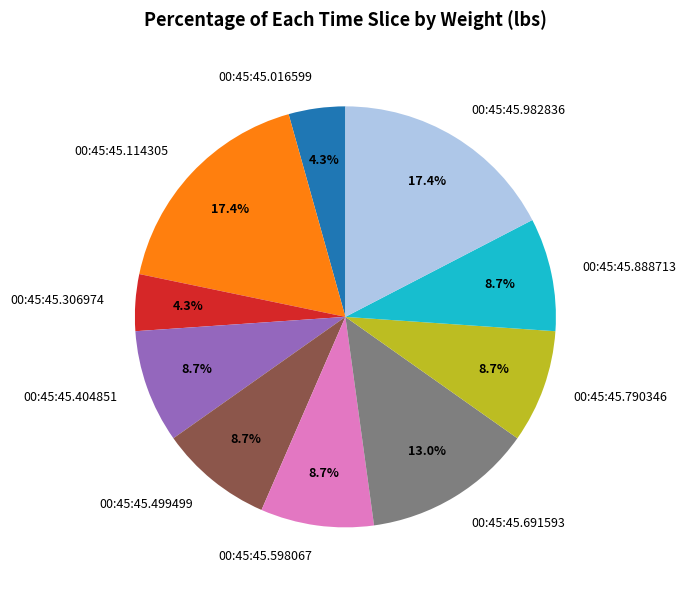

Approximately how many times larger is the value at 00:45:45.306974 compared to 00:45:45.499499?

0.5